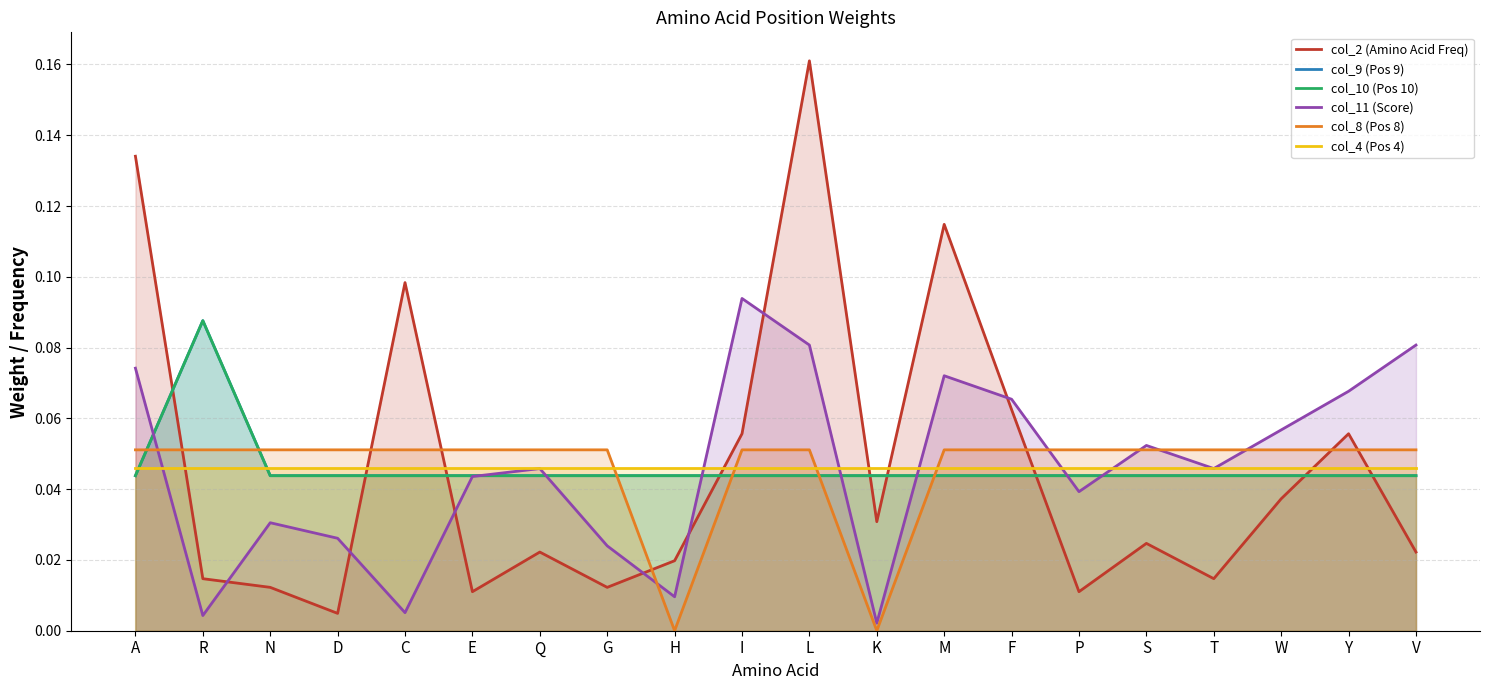

What is the label of the 19th point from the left?

Y